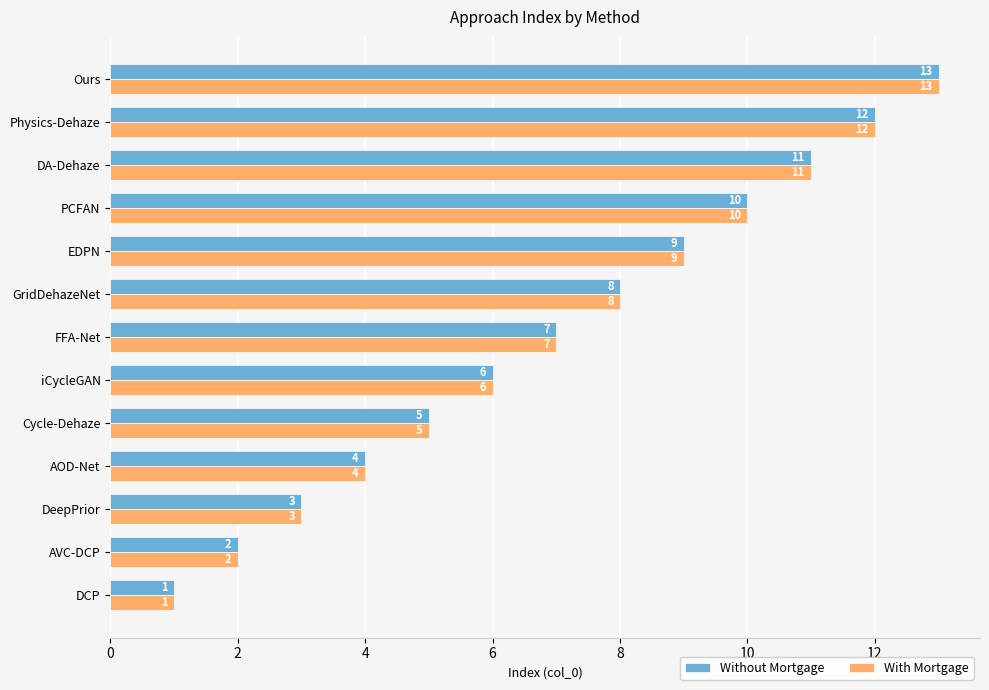

What is the total value across all series at GridDehazeNet?

16